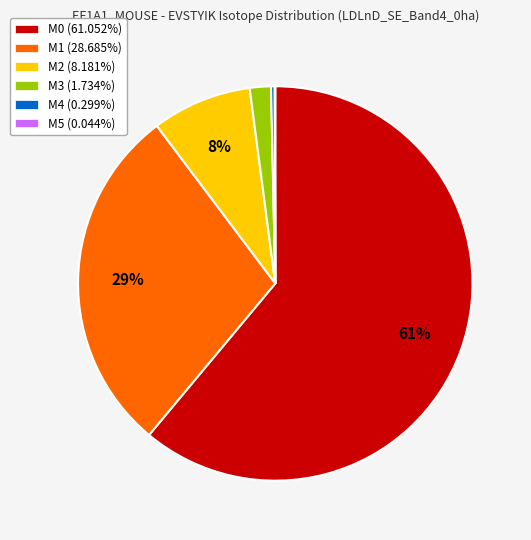

To the nearest percent, what portion does M0 represent?

61%